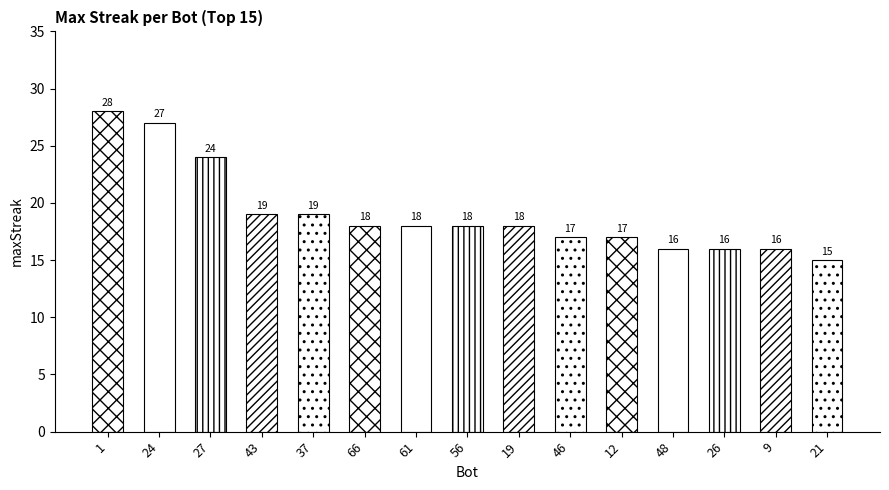

Does the chart contain any negative values?

No